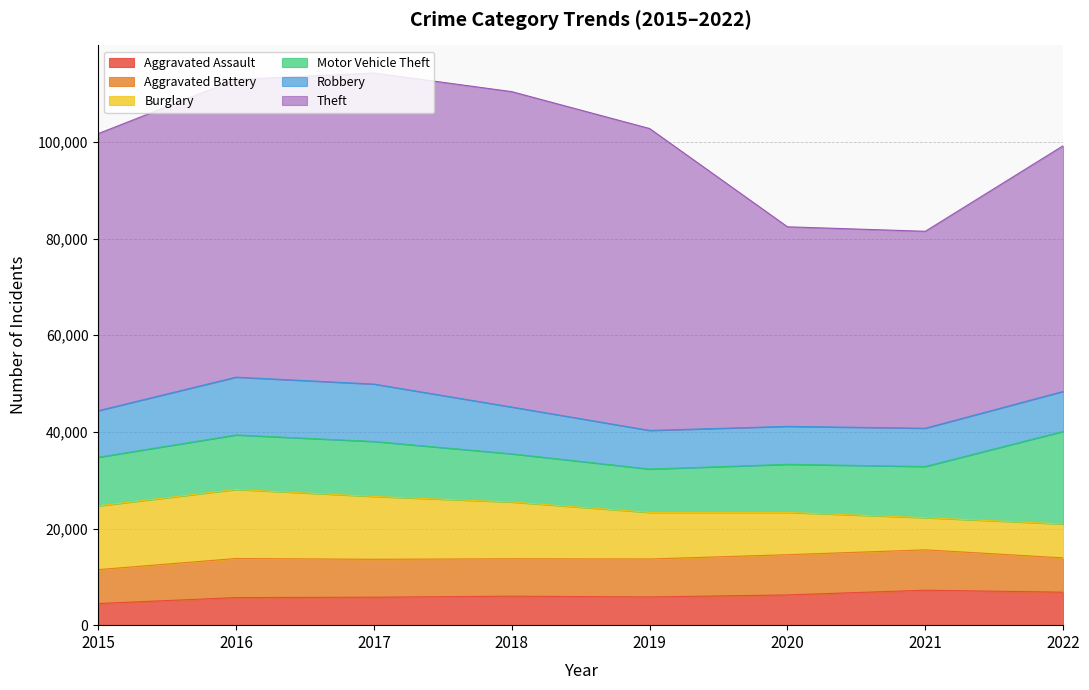

True or false: Motor Vehicle Theft has a value of 8977 at 2019.

True